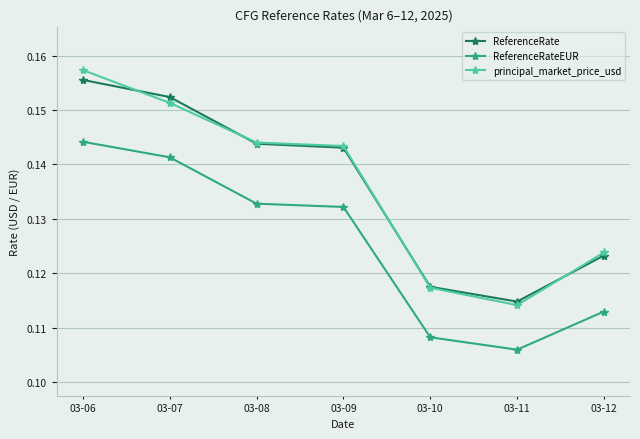

Which category has the lowest value in the ReferenceRate series?

03-11